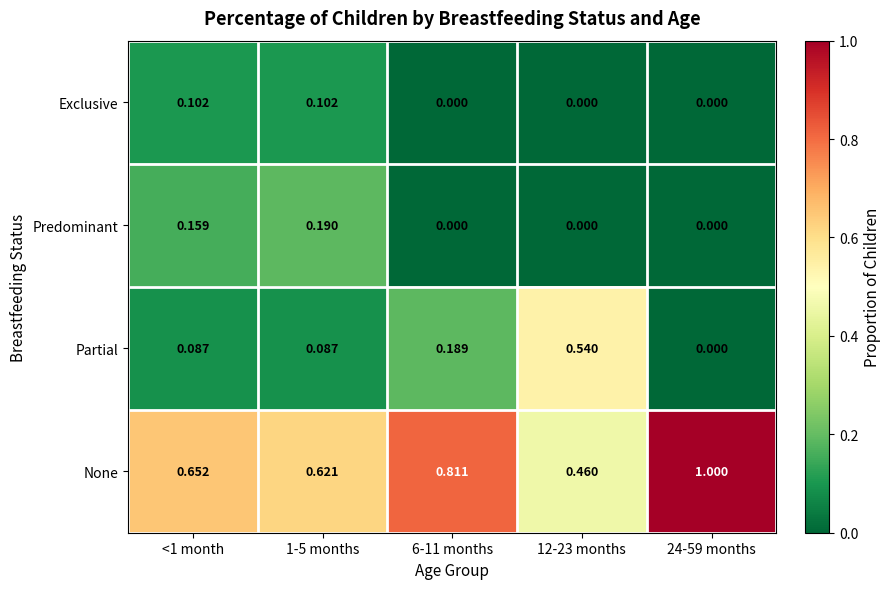

Which category has the highest value across all series?

24-59 months